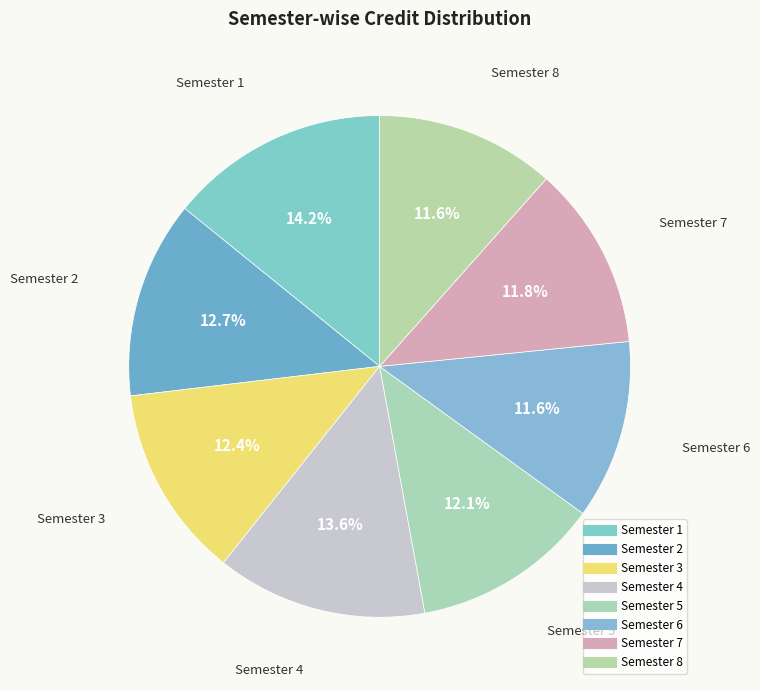

Is there any slice that represents more than half of the pie?

No